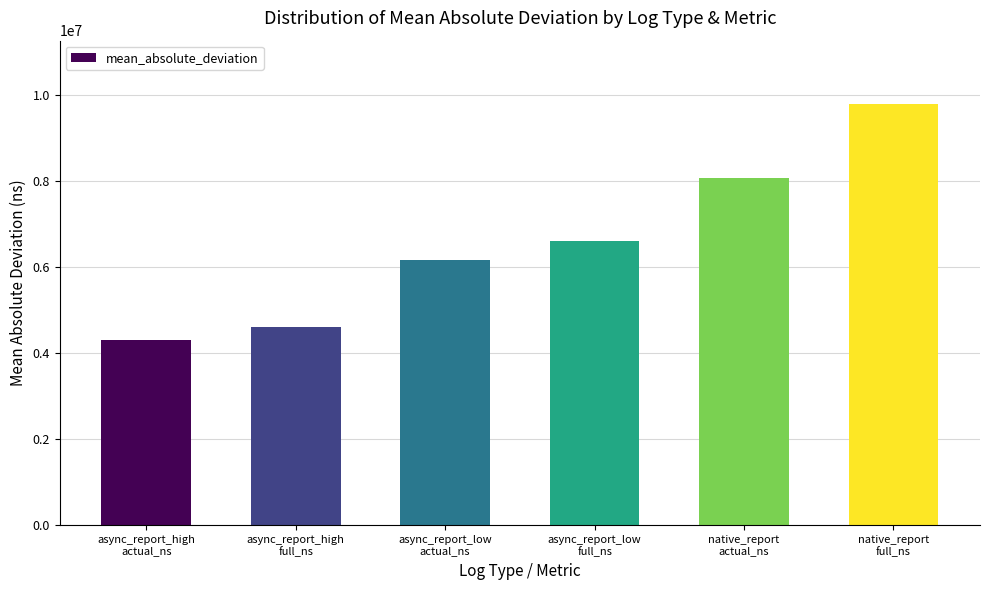

What is the maximum value shown in the chart?

9788434.5